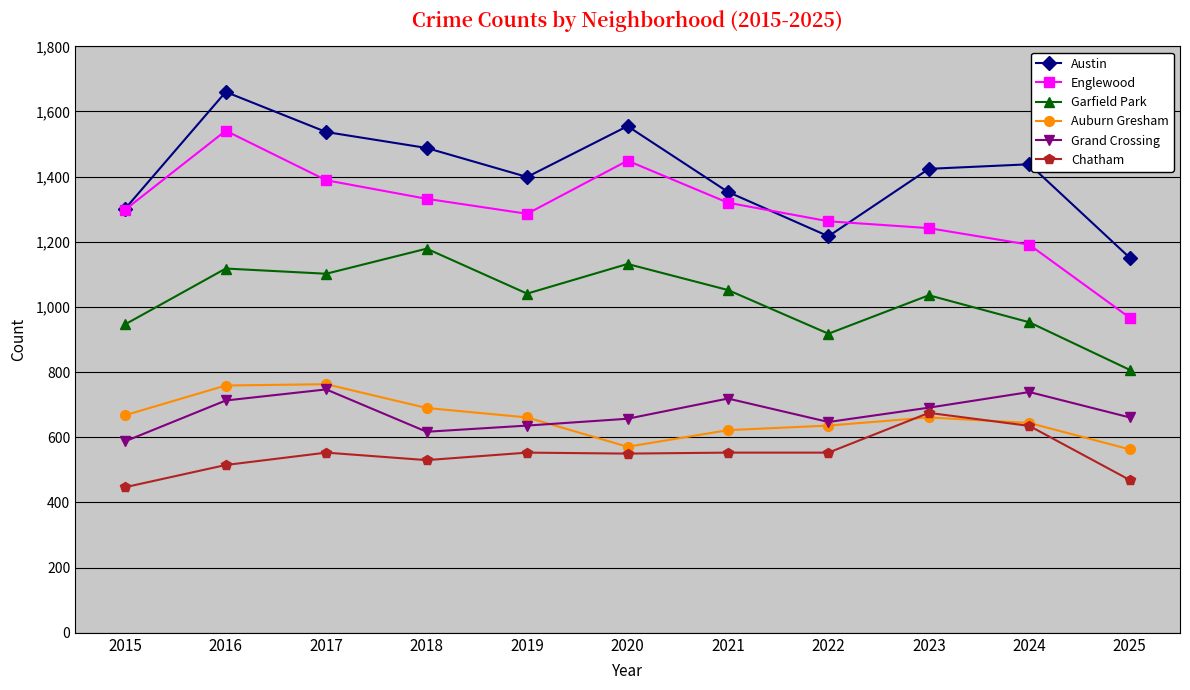

At how many categories does at least one series exceed 1118?

11